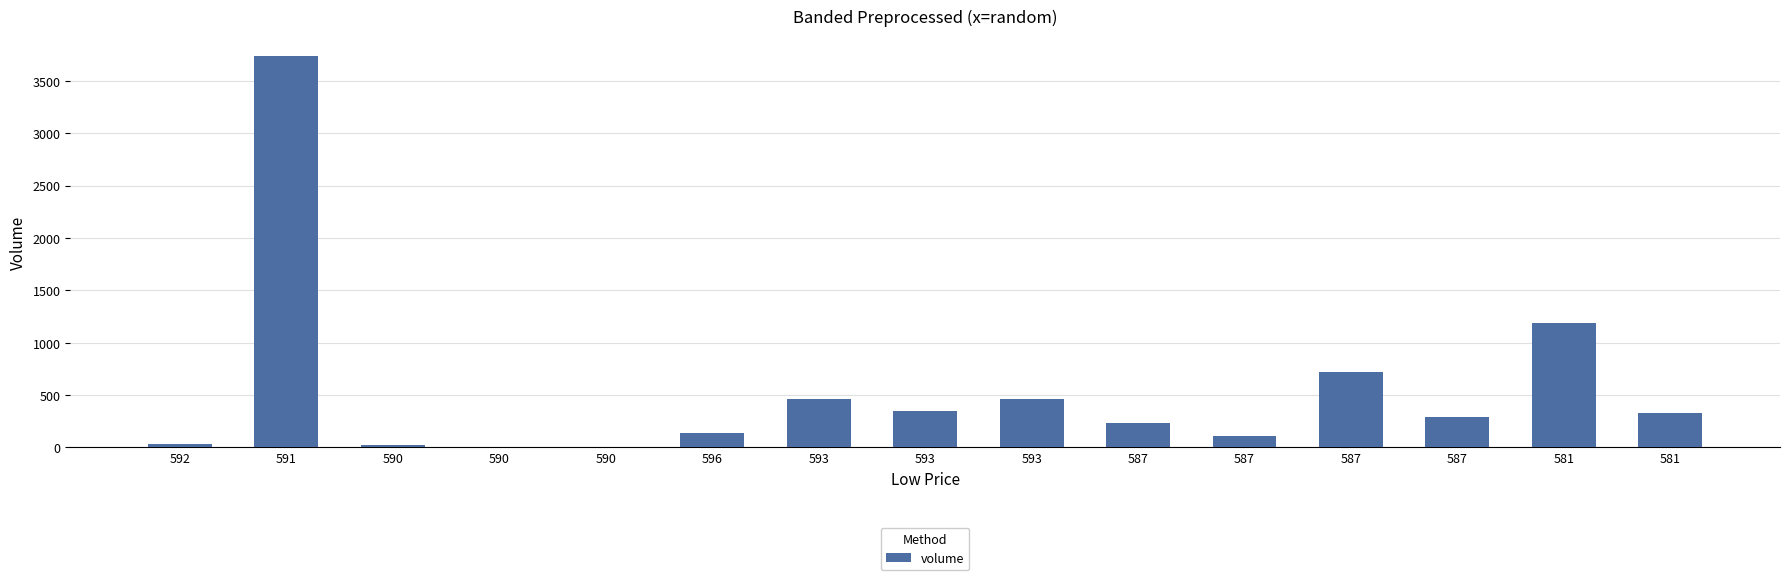

How many data points are above 289?

8